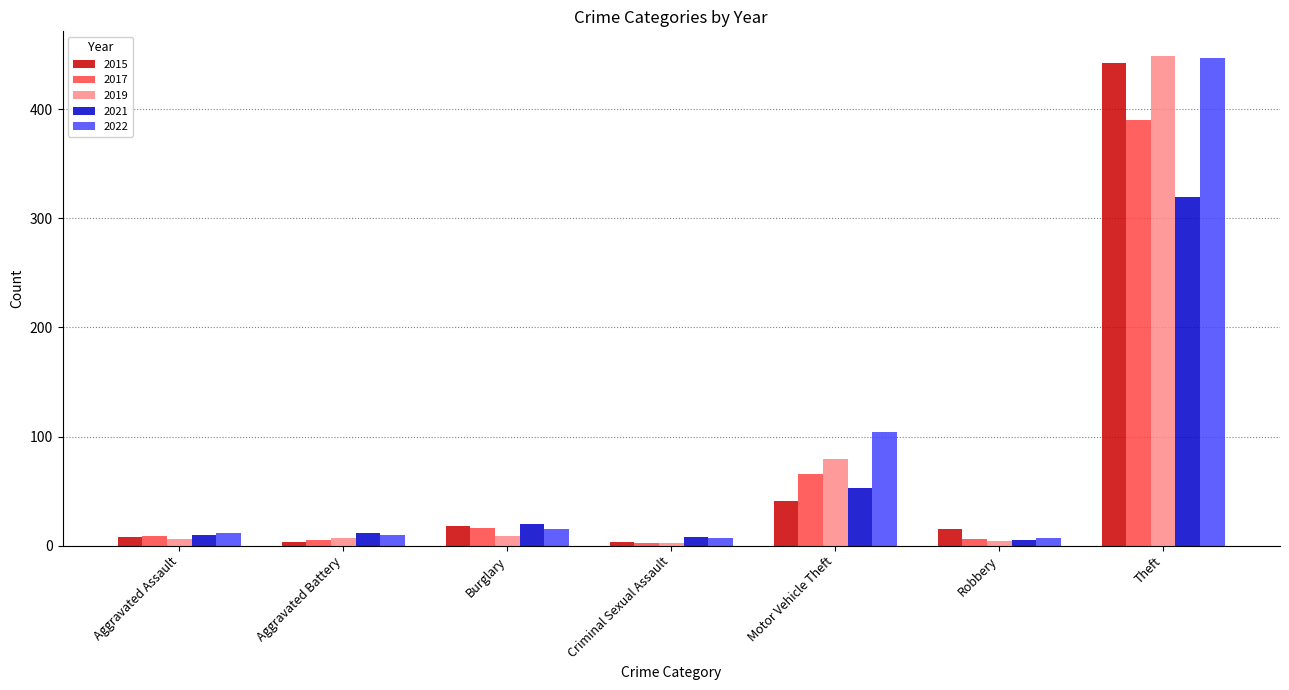

The 2015 series shows 18 at Burglary. True or false?

True